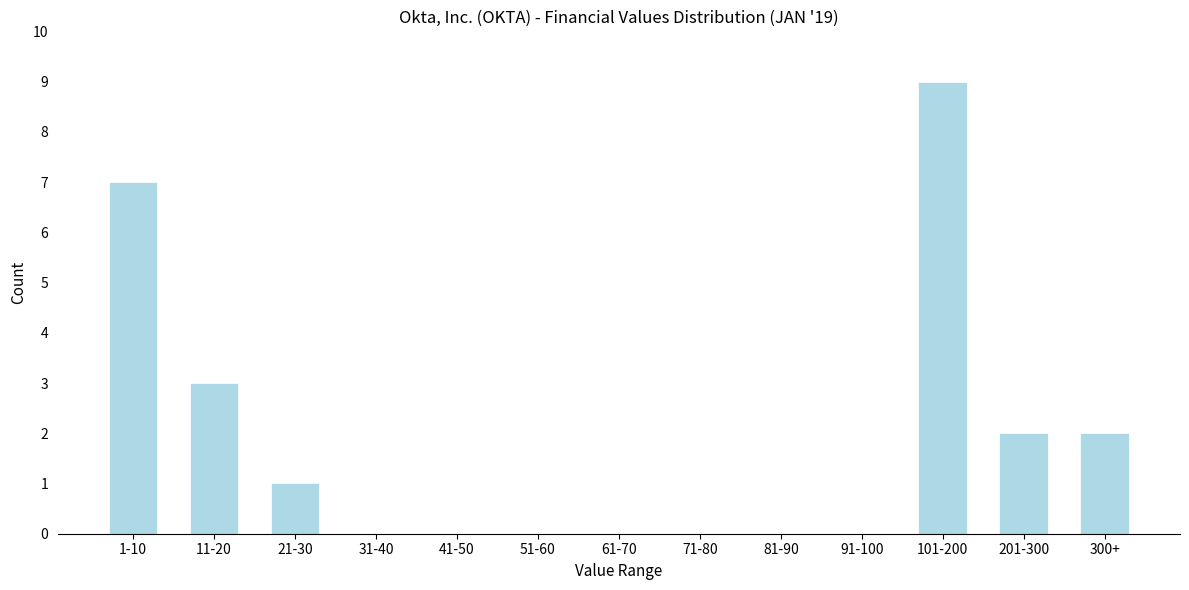

Reading right to left, what are all the values shown in this chart?

300+=2	201-300=2	101-200=9	91-100=0	81-90=0	71-80=0	61-70=0	51-60=0	41-50=0	31-40=0	21-30=1	11-20=3	1-10=7